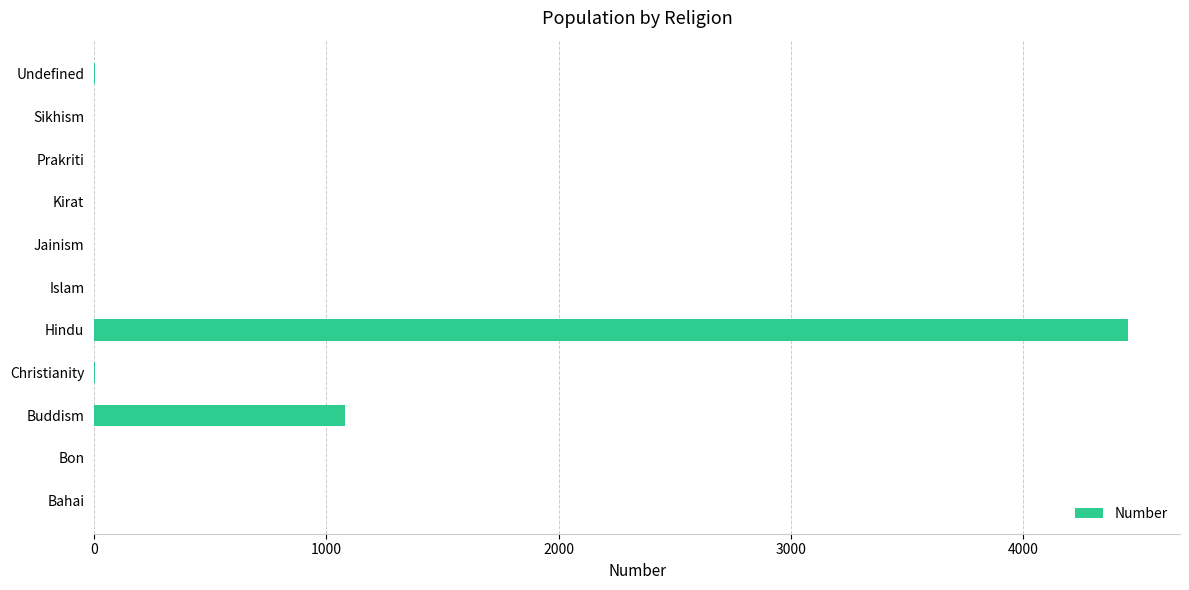

The chart shows a value of 1830 at Jainism. True or false?

False